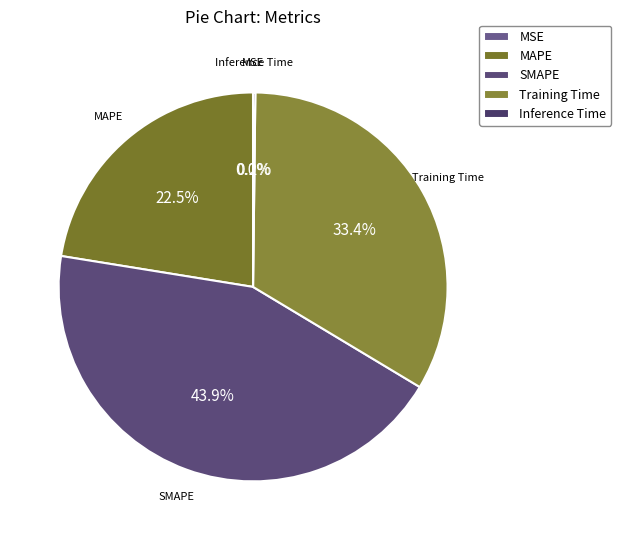

What is the largest slice in the pie chart?

SMAPE